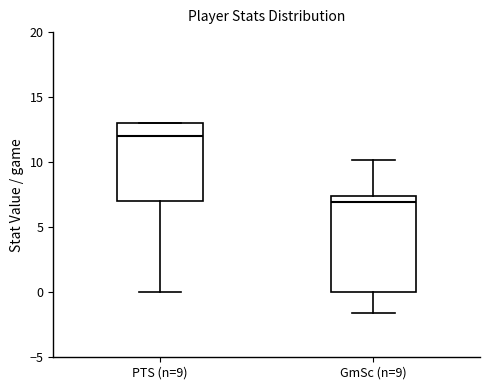

Where does the upper whisker of the box for GmSc (n=9) end on the y-axis? The values are not printed on the chart, so give them approximately, as read against the axis.

10.0